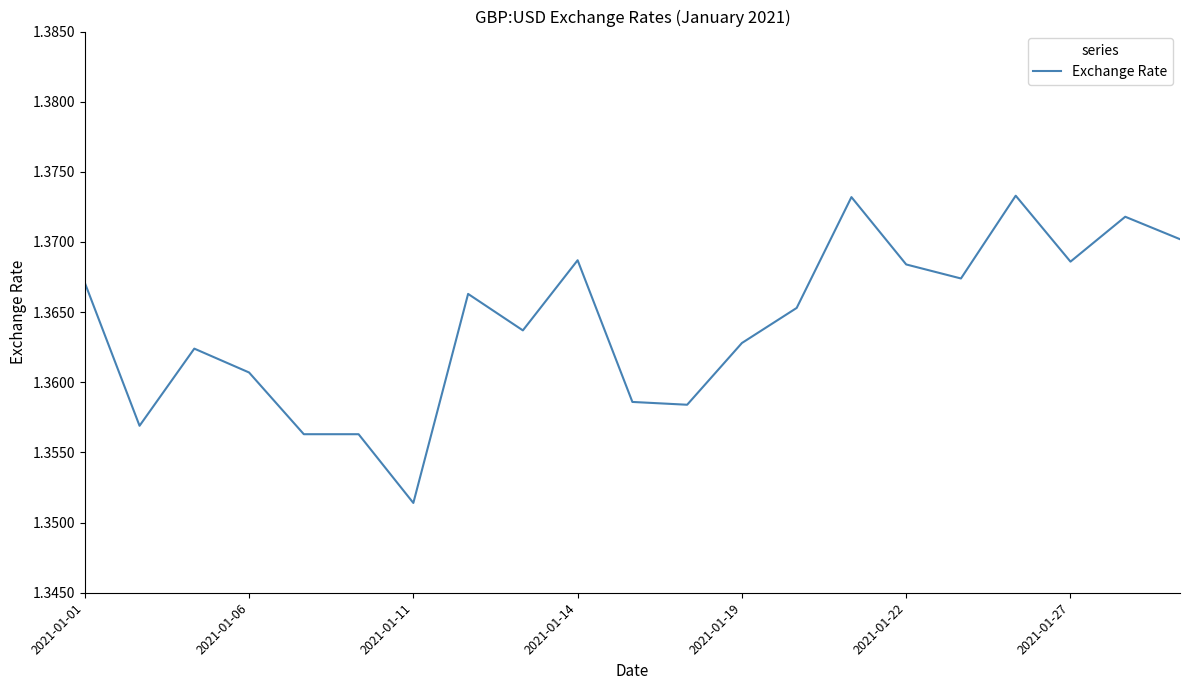

Which label corresponds to the smallest value in the chart?

2021-01-11